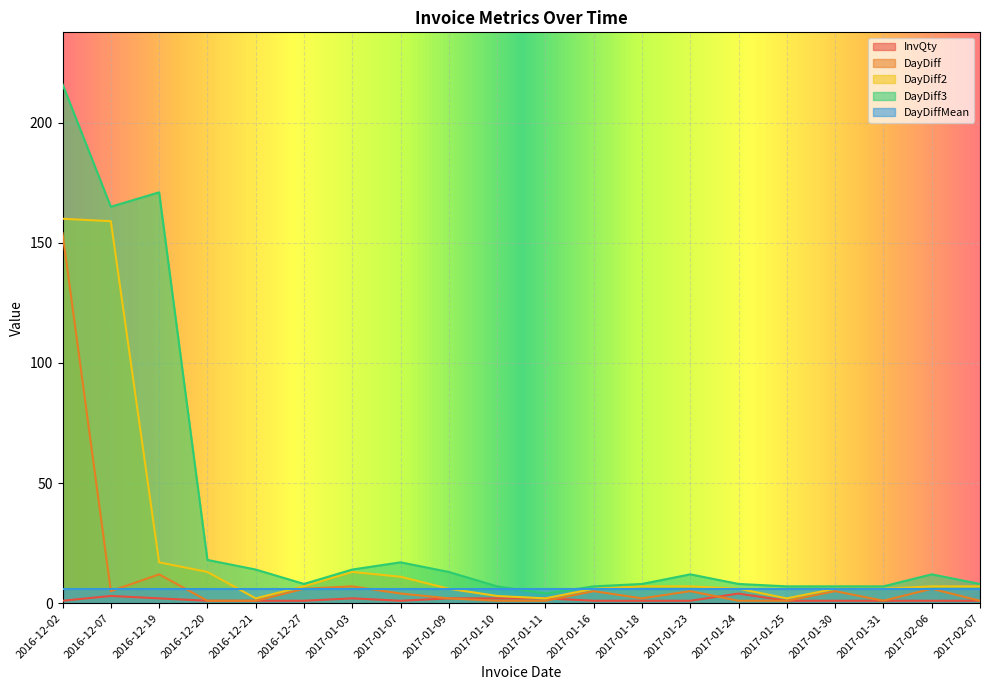

At which label is DayDiff closest to 77?

2016-12-19